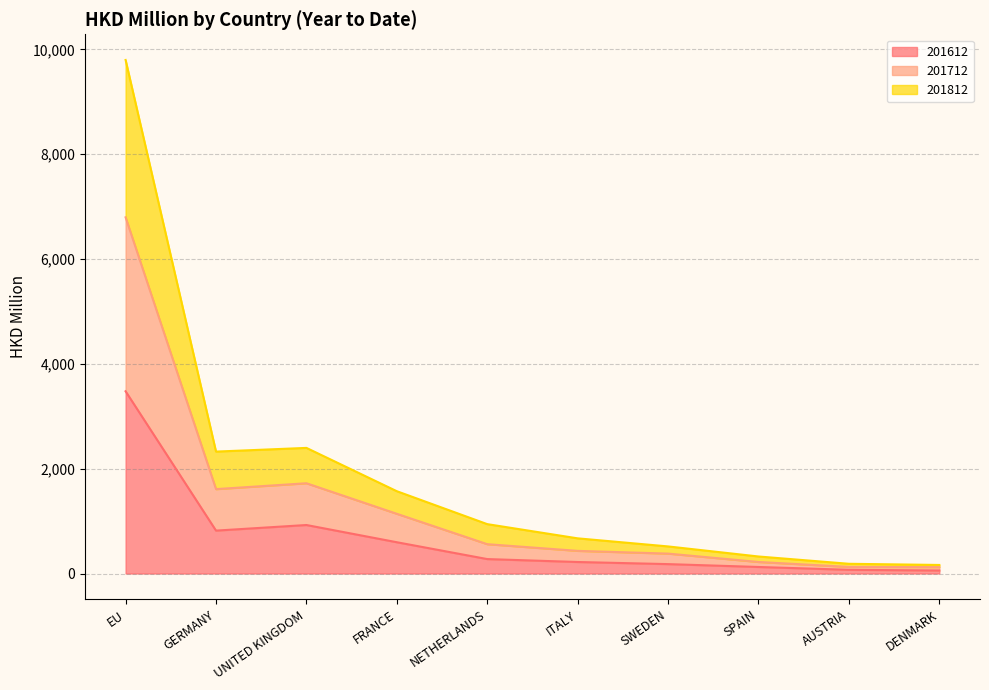

Reading left to right, what are all the values shown in this chart?

201612: EU=3477.0	GERMANY=818.5	UNITED KINGDOM=925.4	FRANCE=596.8	NETHERLANDS=275.5	ITALY=219.6	SWEDEN=179.3	SPAIN=124.6	AUSTRIA=70.8	DENMARK=57.6
201712: EU=6796.2	GERMANY=1610.4	UNITED KINGDOM=1722.2	FRANCE=1139.2	NETHERLANDS=559.6	ITALY=432.2	SWEDEN=379.8	SPAIN=220.3	AUSTRIA=125.8	DENMARK=121.9
201812: EU=9798.8	GERMANY=2326.2	UNITED KINGDOM=2396.8	FRANCE=1570.2	NETHERLANDS=942.1	ITALY=671.0	SWEDEN=516.8	SPAIN=324.7	AUSTRIA=185.6	DENMARK=163.1